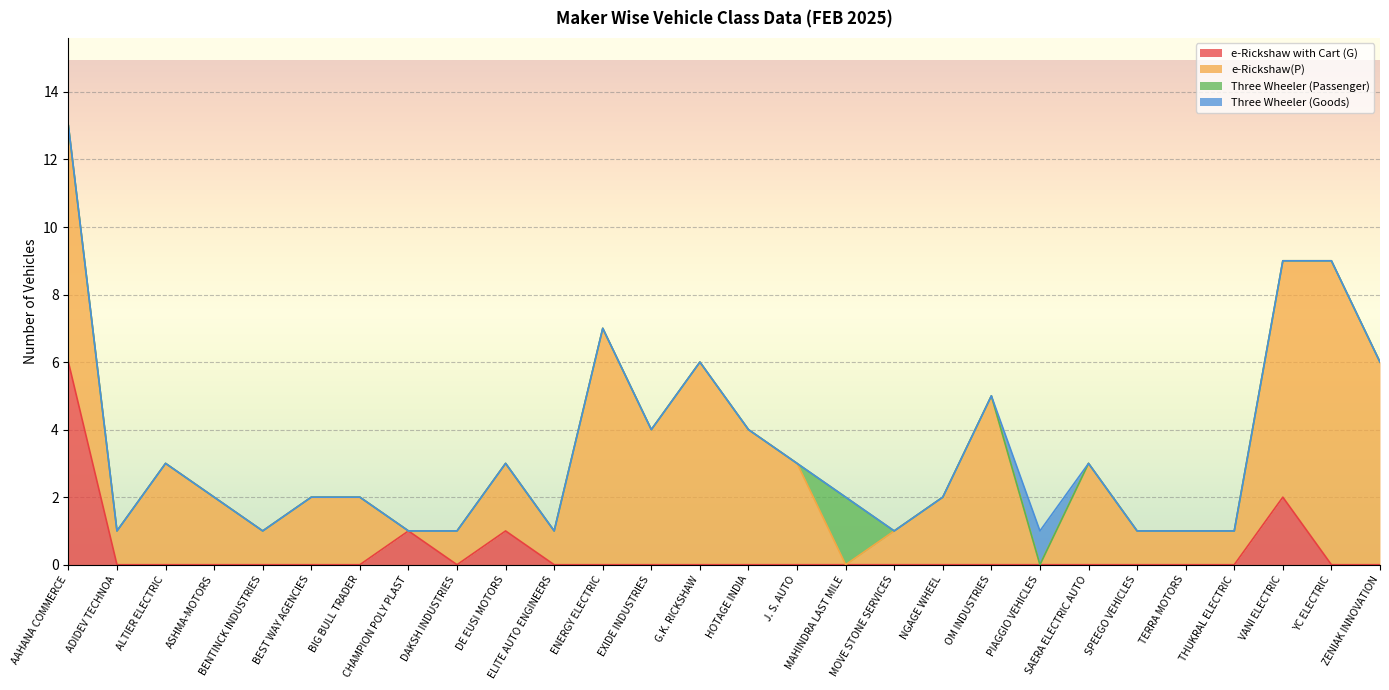

Is it true that Three Wheeler (Passenger) equals 1 at ELITE AUTO ENGINEERS?

False